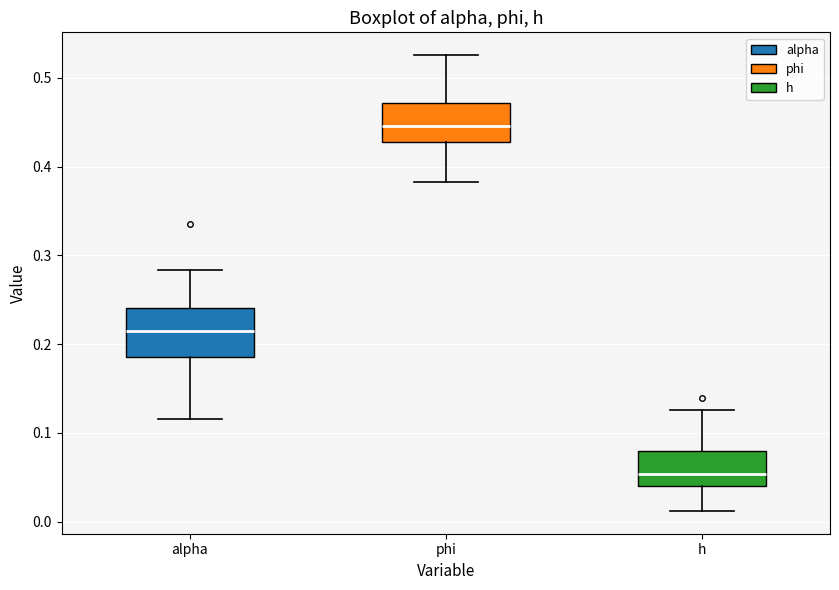

Reading left to right, read every box against the y-axis: the position of its median line, the range the box covers, and the ends of its whiskers. The values are not printed on the chart, so give them approximately, as read against the axis.

alpha: median 0.21, box 0.19 to 0.24, whiskers 0.12 to 0.28
phi: median 0.45, box 0.43 to 0.47, whiskers 0.38 to 0.53
h: median 0.05, box 0.04 to 0.08, whiskers 0.01 to 0.13